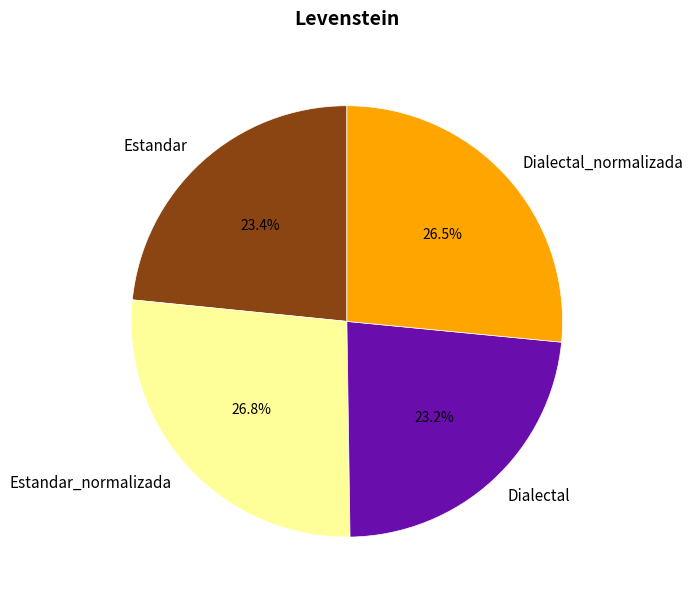

Is it true that Estandar is 23% of the pie?

True